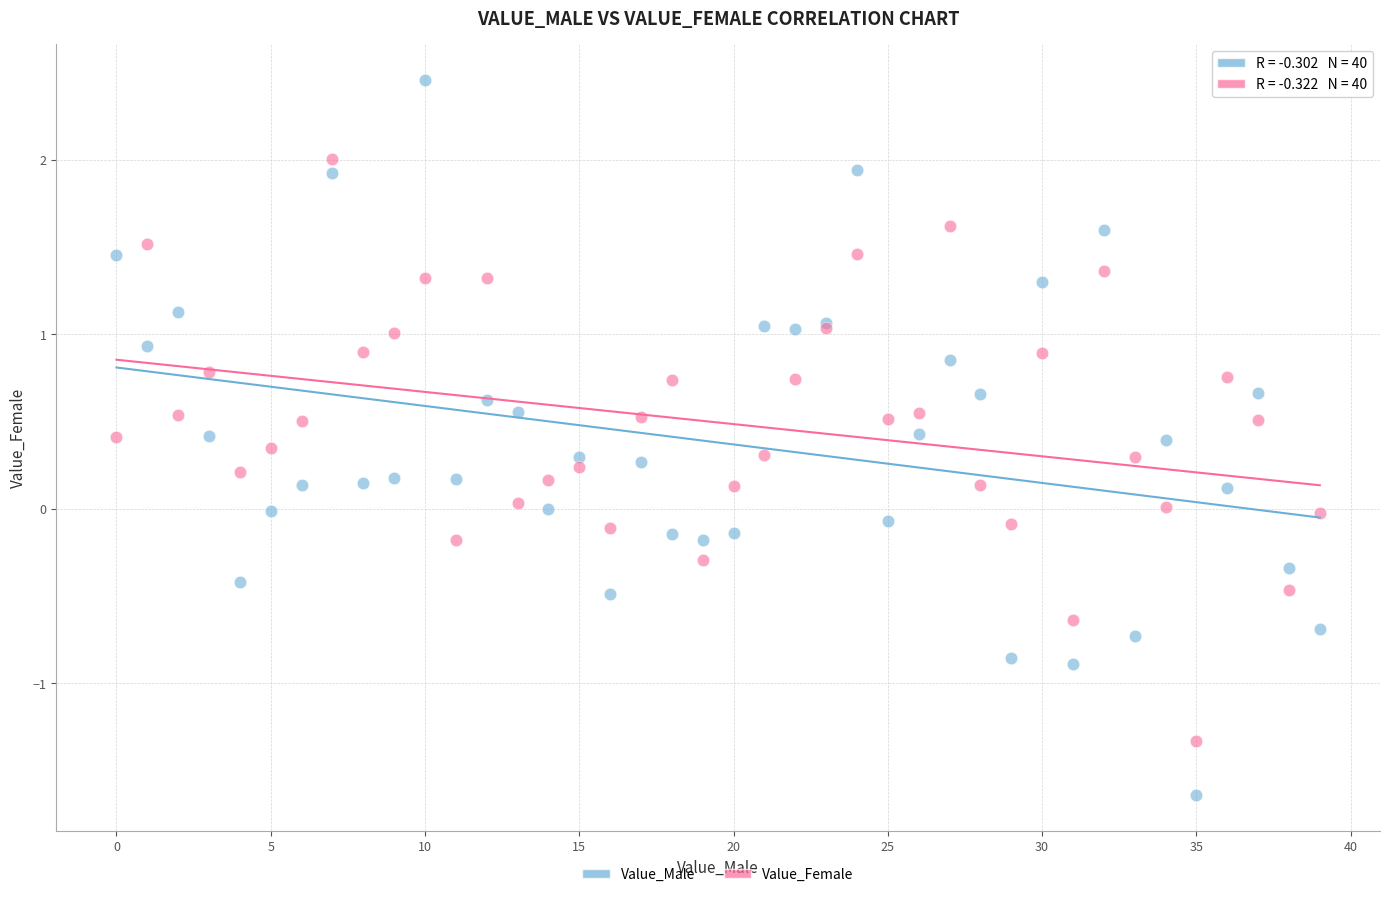

Which series reaches the minimum Y coordinate?

Value_Male